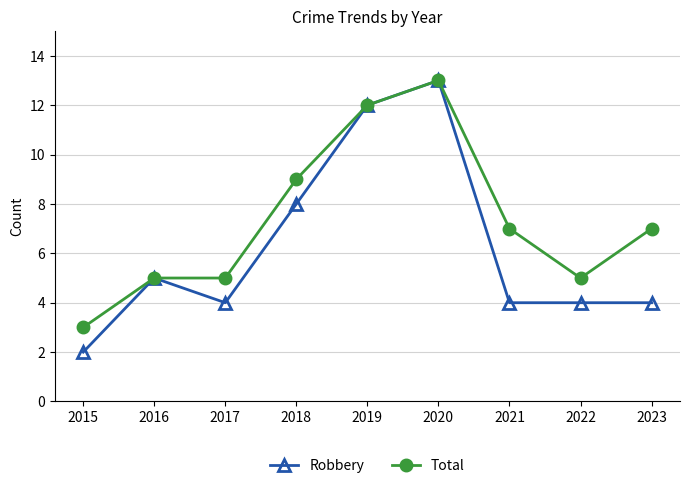

Which series has the largest total across all categories?

Total